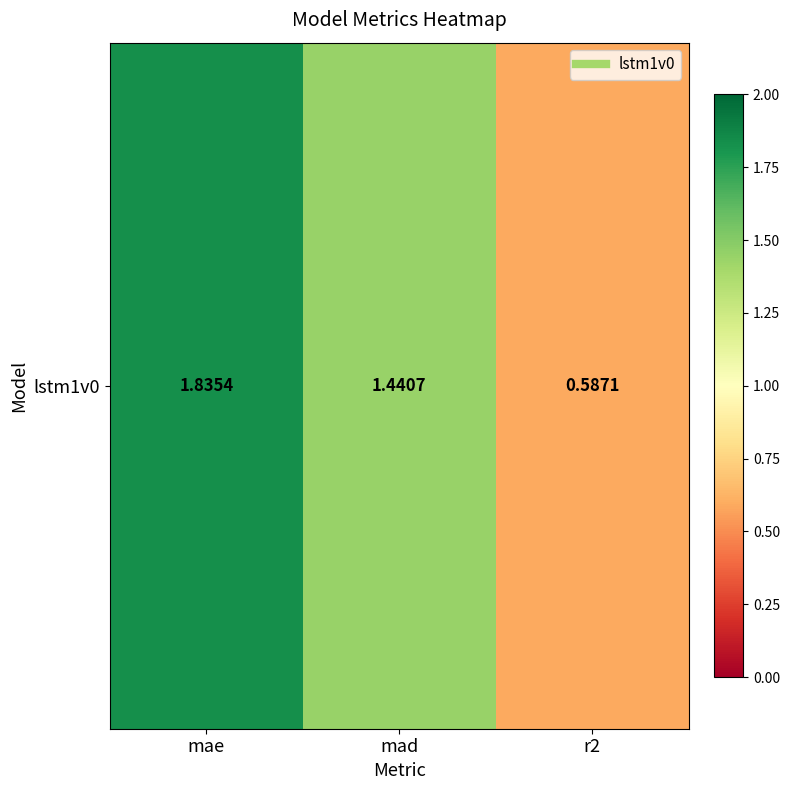

Rank the categories by value from lowest to highest.

r2, mad, mae